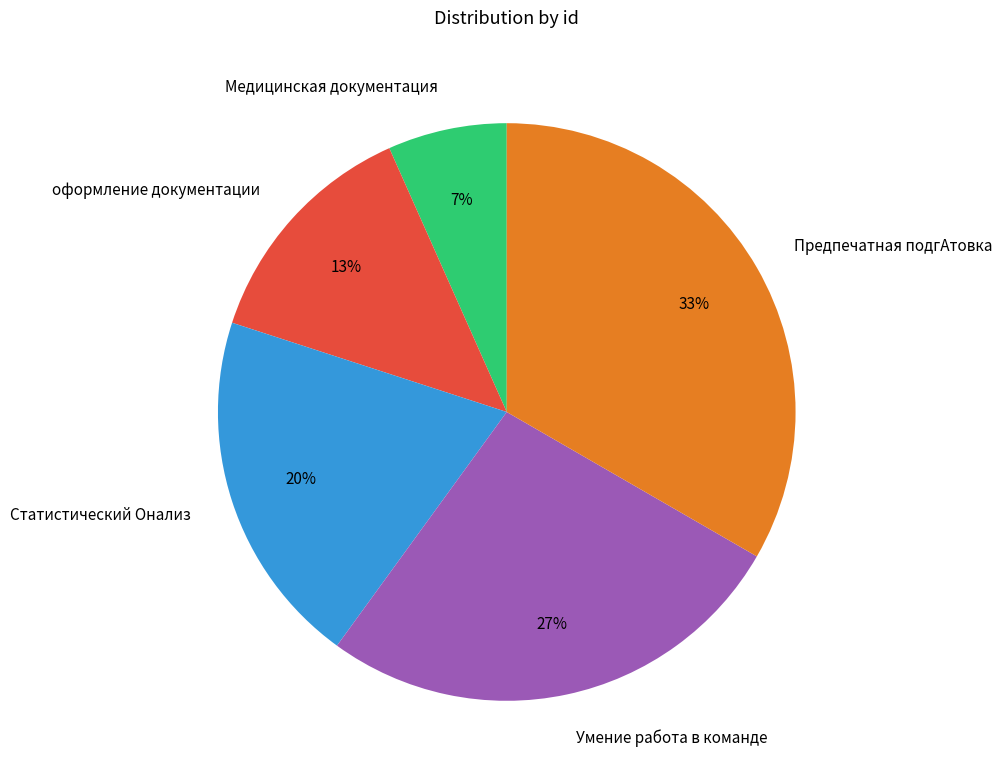

To the nearest percent, what is the difference between the оформление документации and Предпечатная подгАтовка slice percentages?

20%